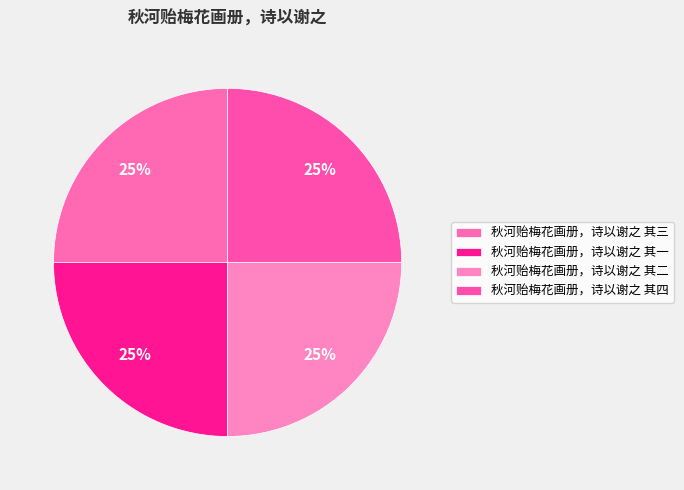

Which slice is the smallest?

秋河贻梅花画册，诗以谢之 其一